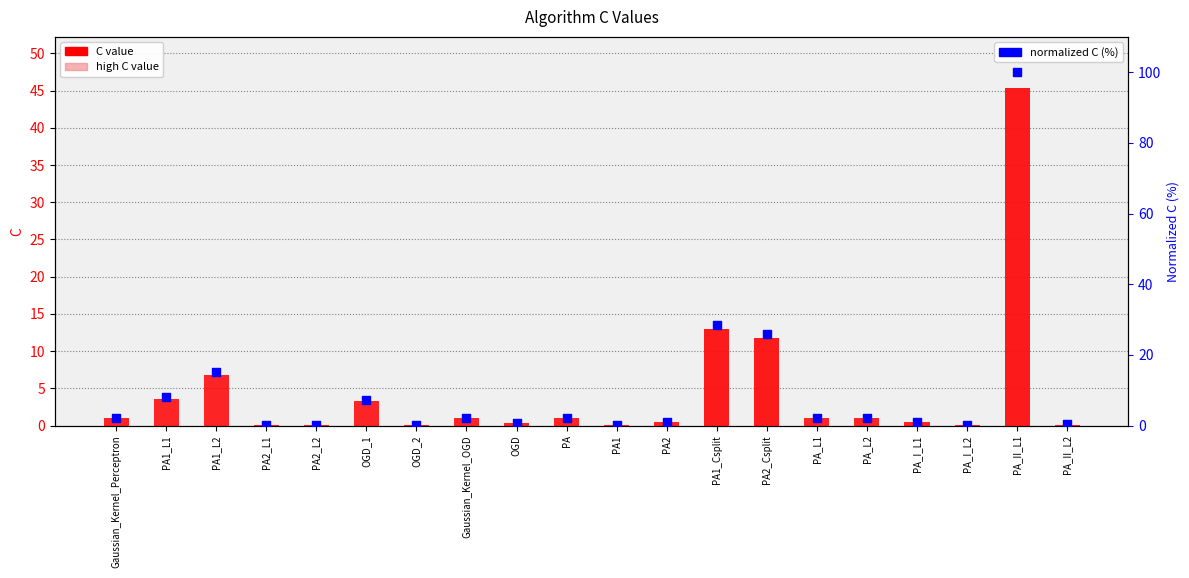

Which series has the largest Y range (max minus min)?

normalized C (%)